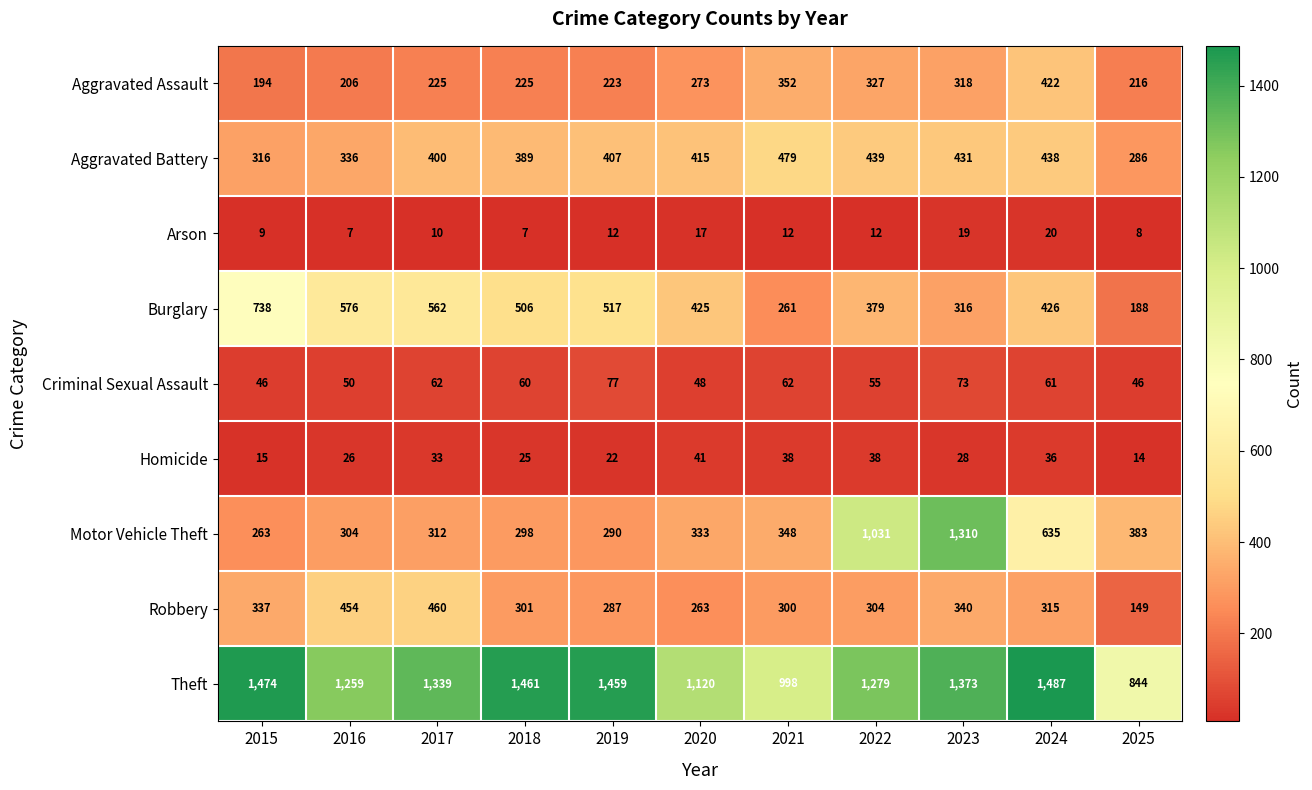

At which label is Burglary closest to 463?

2024